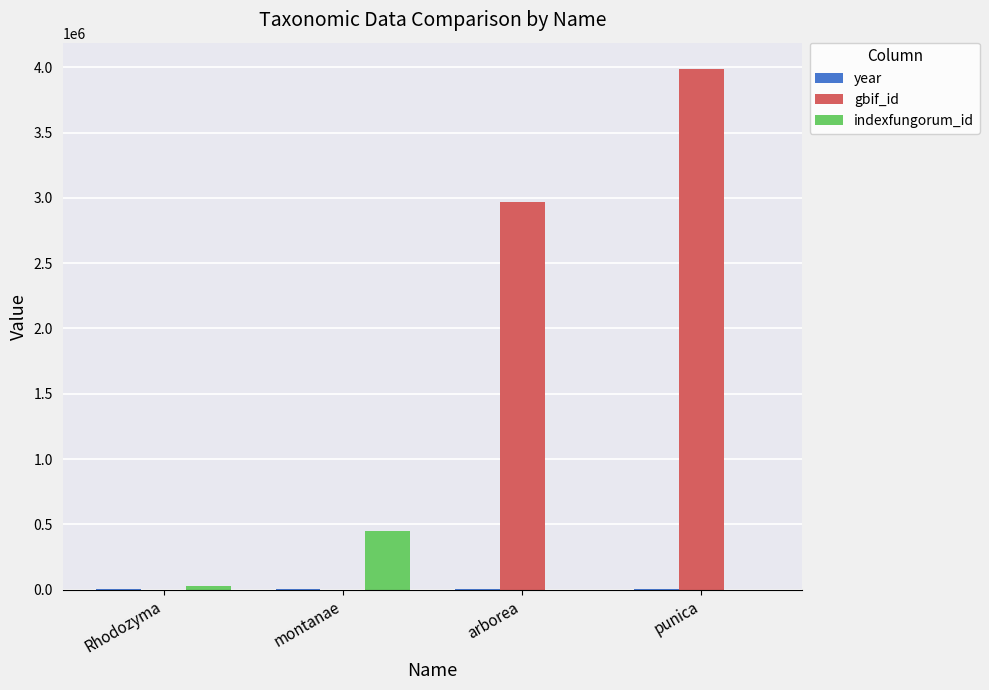

How many distinct data groups are displayed?

3